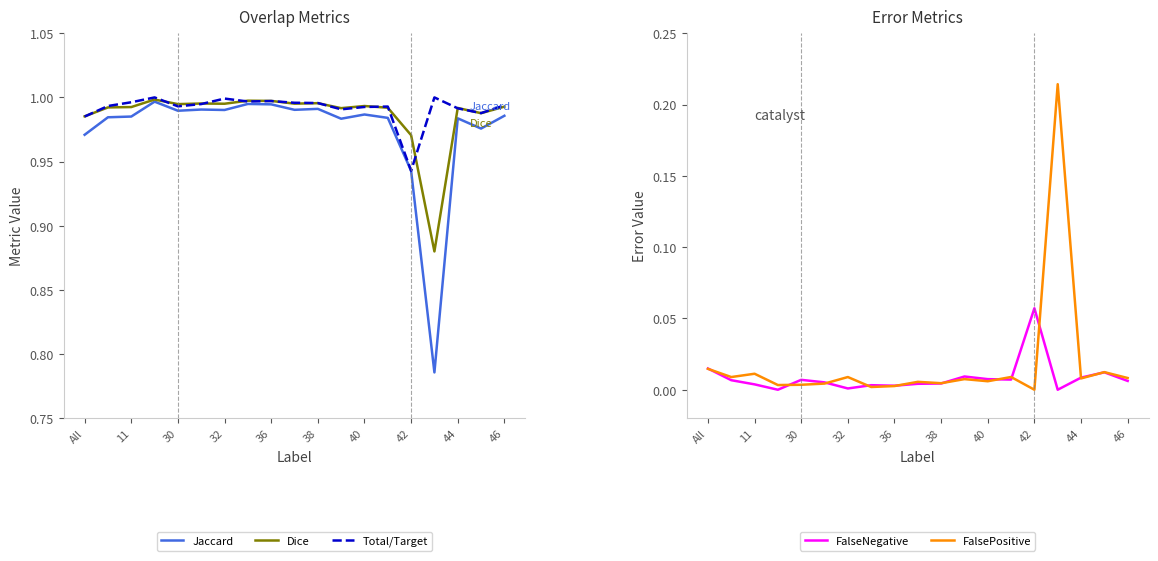

True or false: Dice and Total/Target intersect in this chart.

True